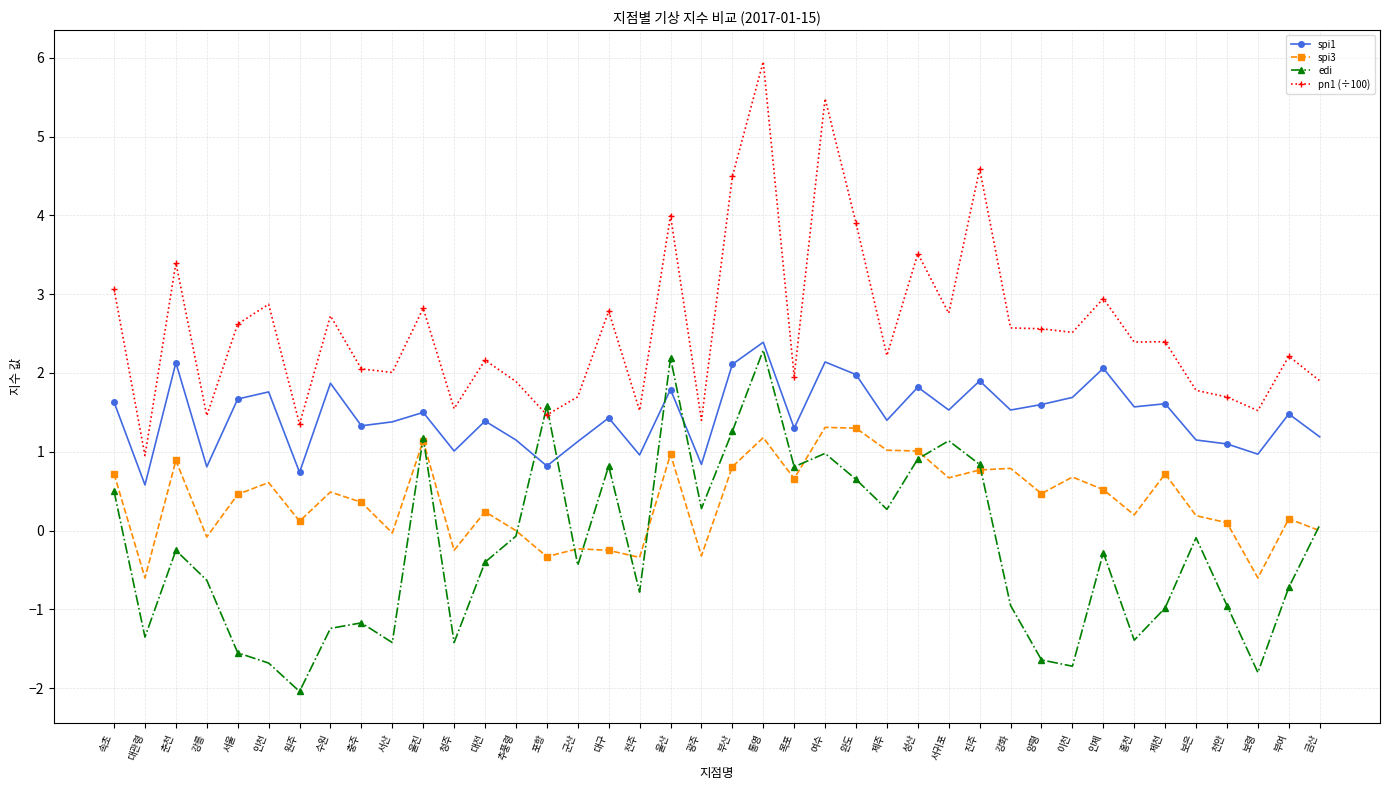

At which category is the sum across all series the highest?

통영